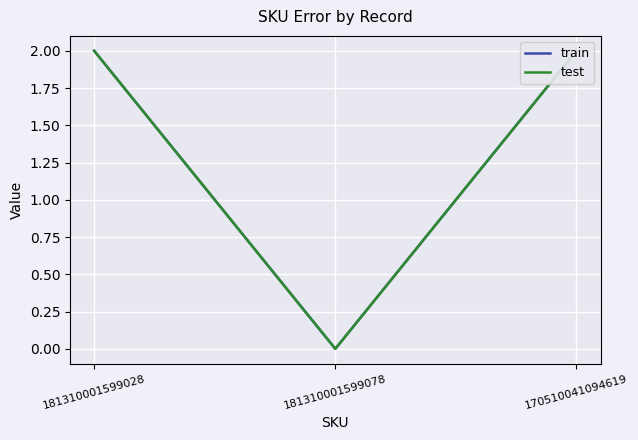

At which label is train closest to 1?

181310001599028